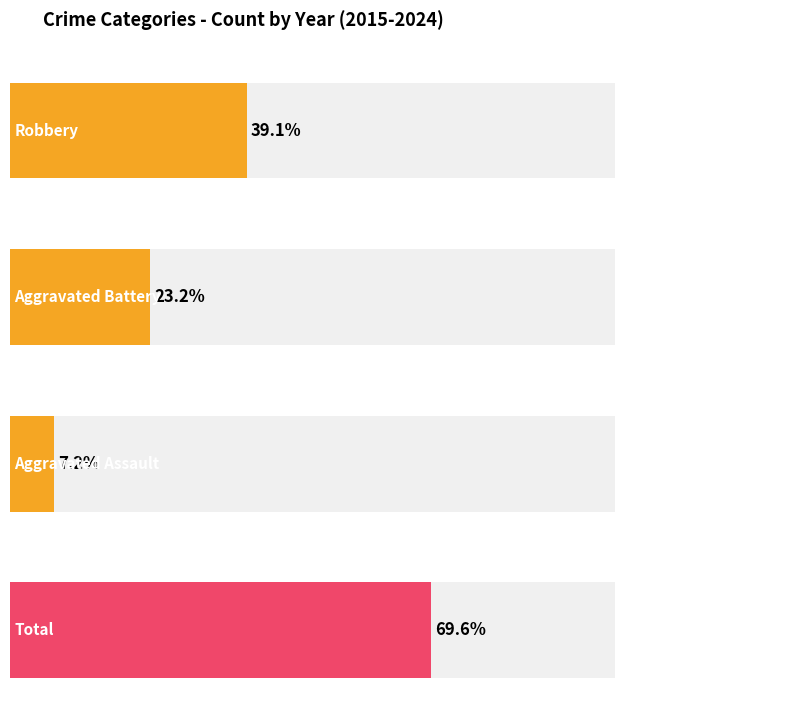

Is the value of Robbery at 2021 greater than the value of Total at 2021?

No